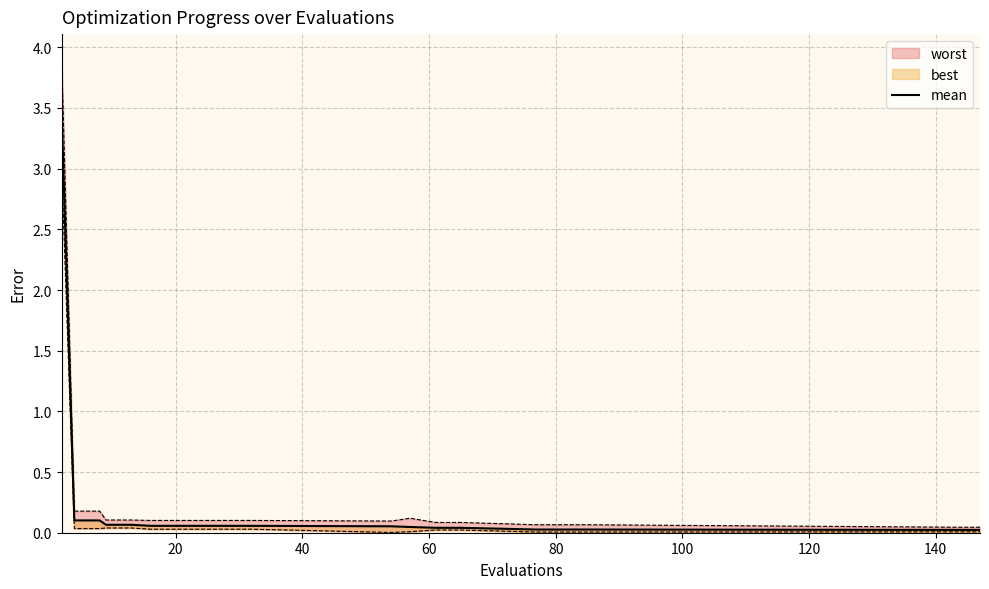

At which label is the value closest to 1?

20